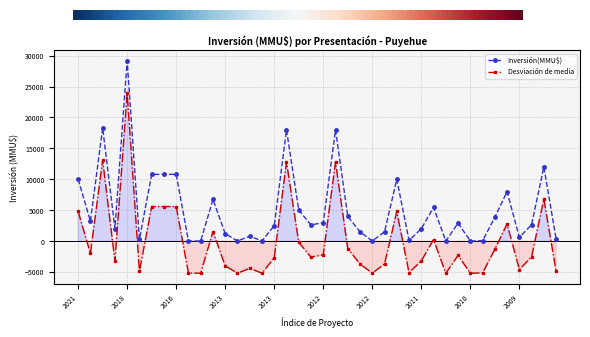

How many values in the Inversión(MMU$) series are below 2660?

20